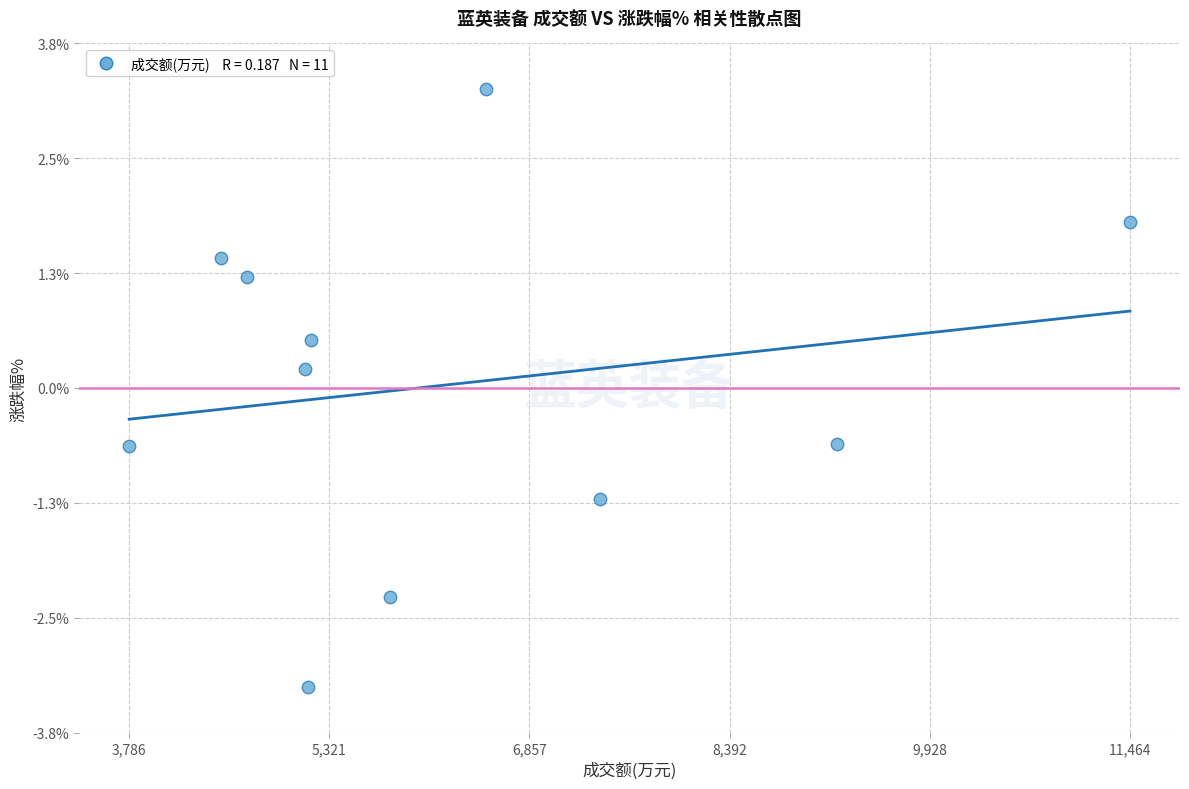

What is the range of X values (max minus min)?

7678.0